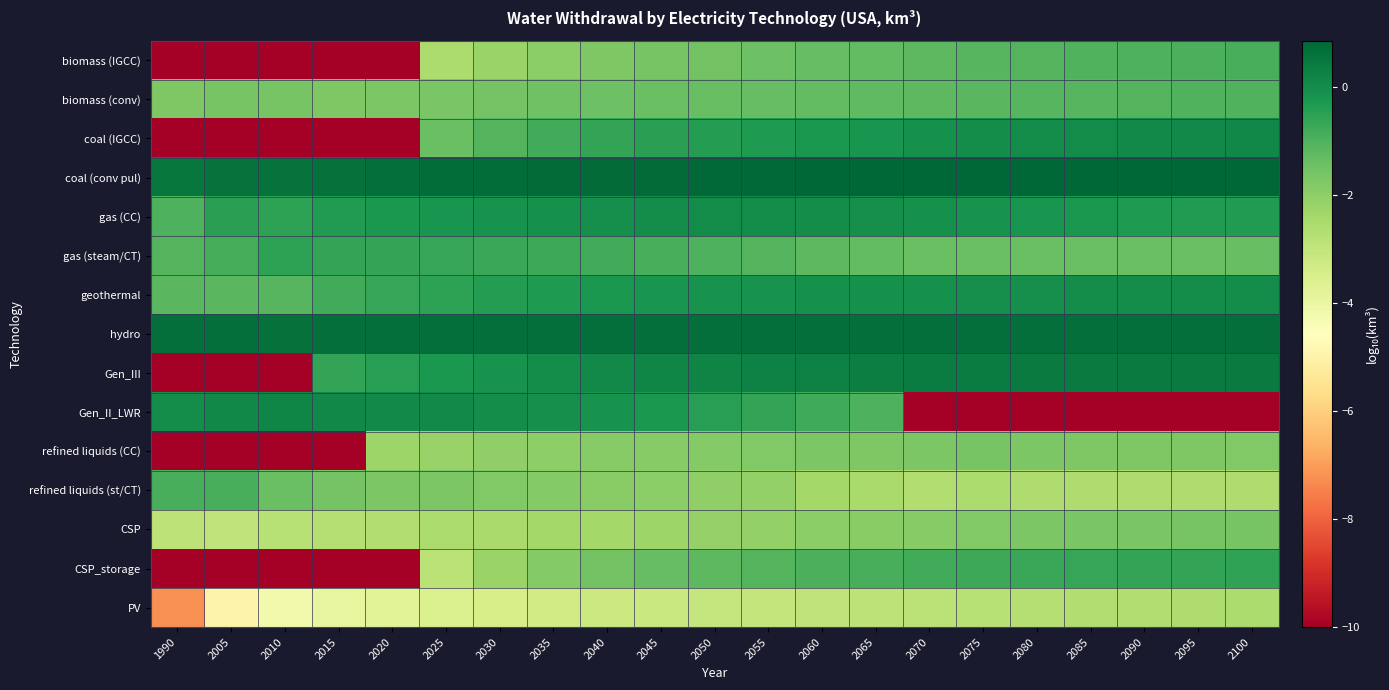

What is the difference between the highest and lowest values at 2085?

10.9